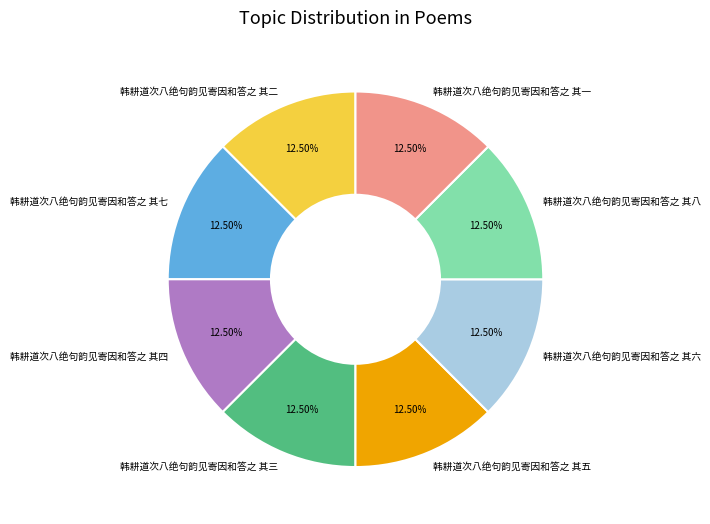

Combined, what portion of the pie is 韩耕道次八绝句韵见寄因和答之 其八 and 韩耕道次八绝句韵见寄因和答之 其四?

25.0%